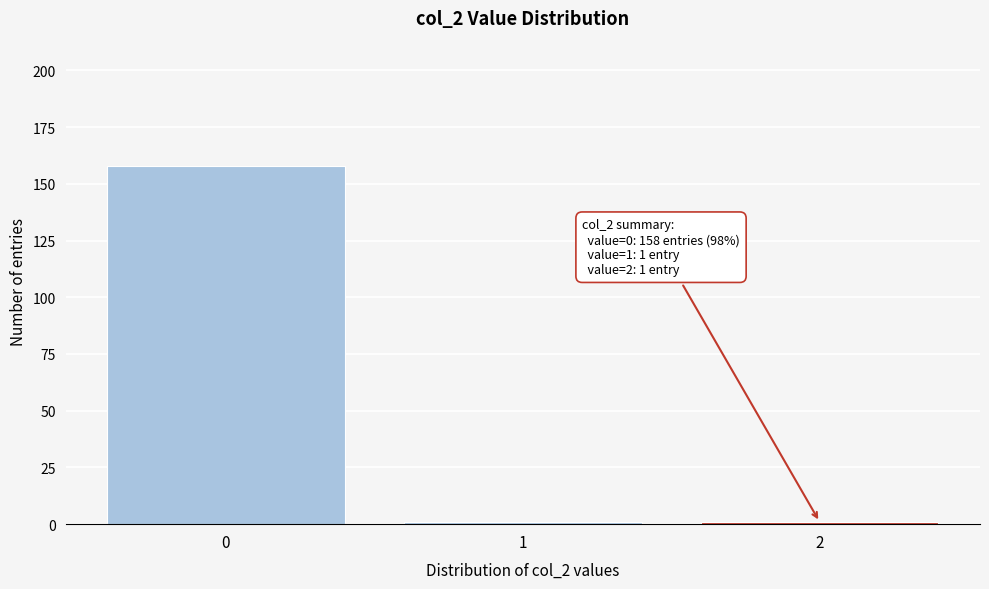

Reading left to right, transcribe all the data shown in this chart.

158	1	1